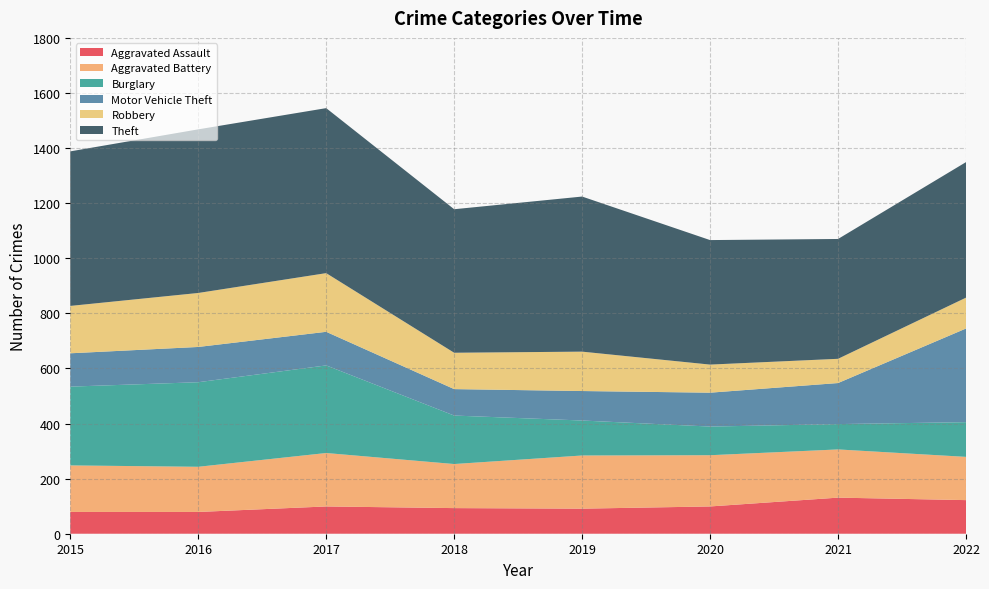

Reading left to right, list all the values displayed in this chart.

Aggravated Assault: 2015=79	2016=79	2017=99	2018=93	2019=91	2020=99	2021=131	2022=122
Aggravated Battery: 2015=169	2016=164	2017=194	2018=160	2019=193	2020=186	2021=175	2022=157
Burglary: 2015=286	2016=307	2017=318	2018=176	2019=127	2020=104	2021=92	2022=126
Motor Vehicle Theft: 2015=121	2016=128	2017=122	2018=96	2019=107	2020=123	2021=149	2022=340
Robbery: 2015=172	2016=196	2017=213	2018=132	2019=143	2020=102	2021=88	2022=112
Theft: 2015=561	2016=594	2017=599	2018=521	2019=563	2020=452	2021=435	2022=492